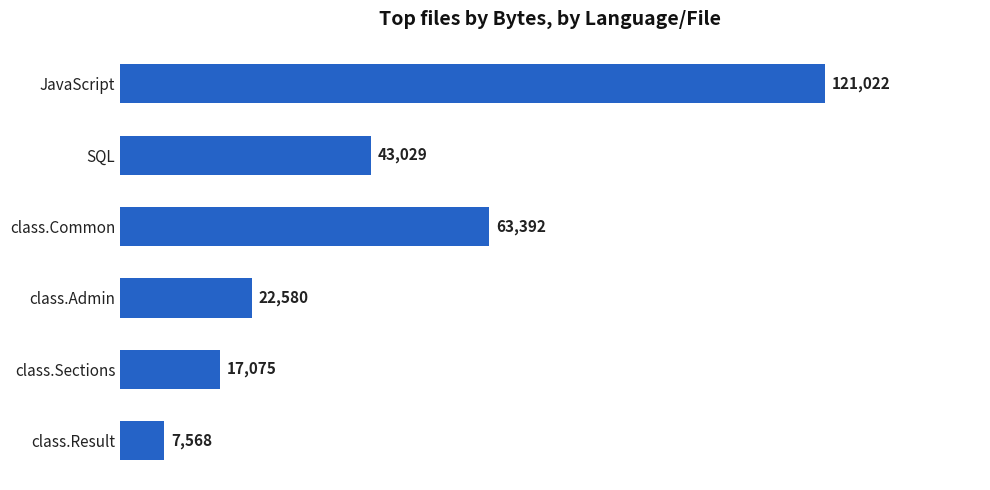

What is the sum of all values?

274666